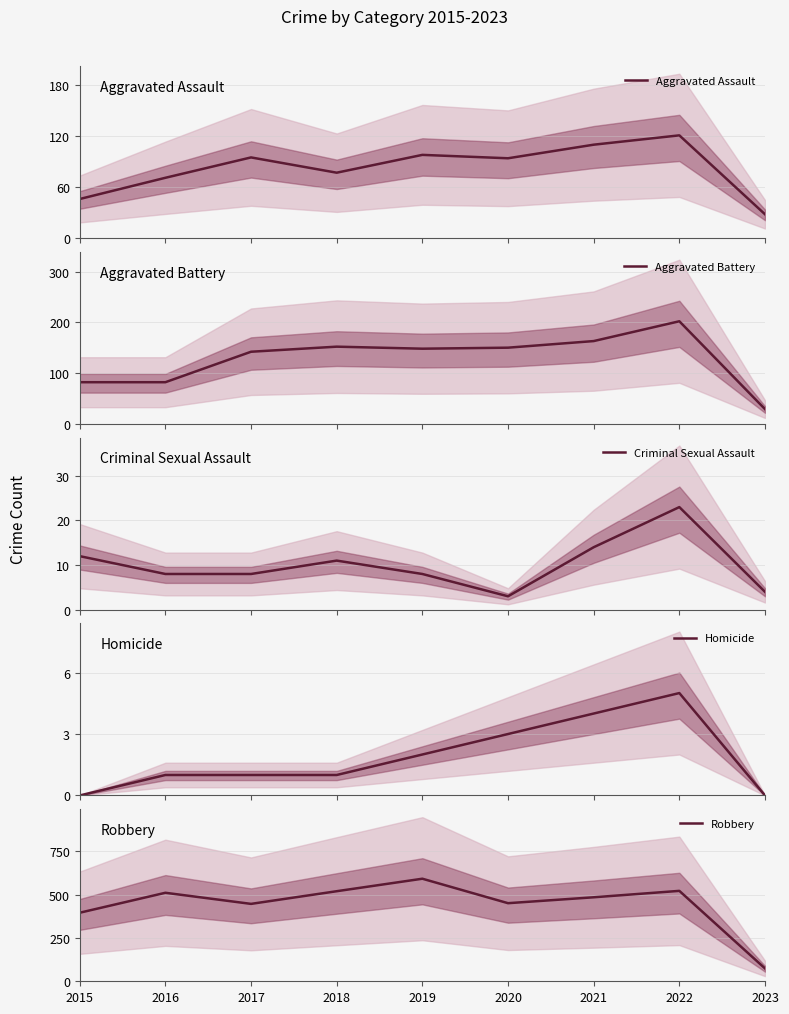

What is the value of the Criminal Sexual Assault point at the 8th from the left?

23